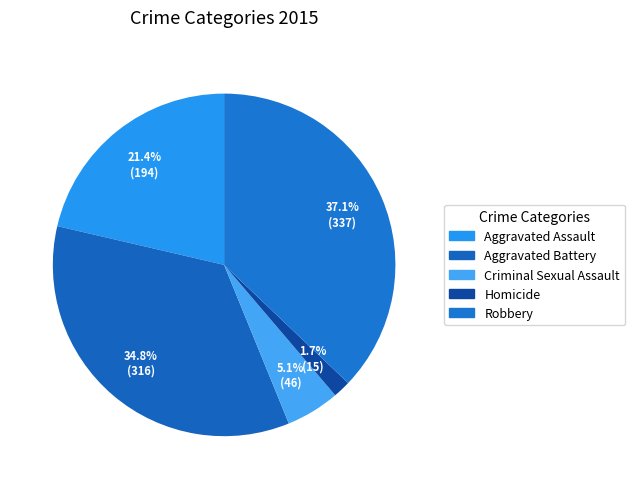

Count the number of slices in the pie.

5